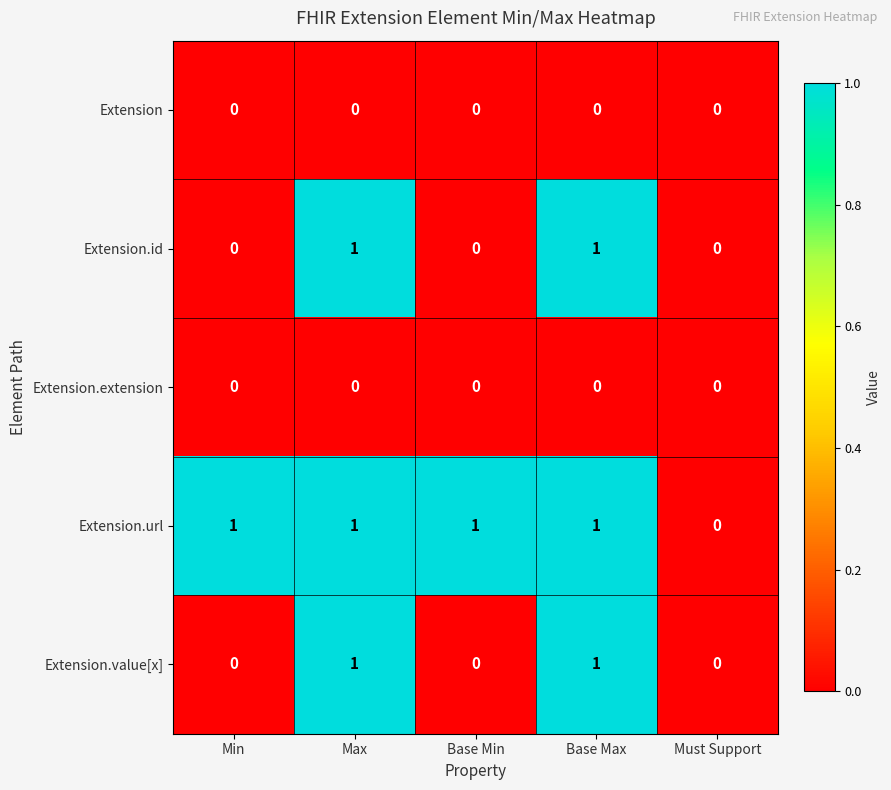

Which series has the largest total across all categories?

Extension.url